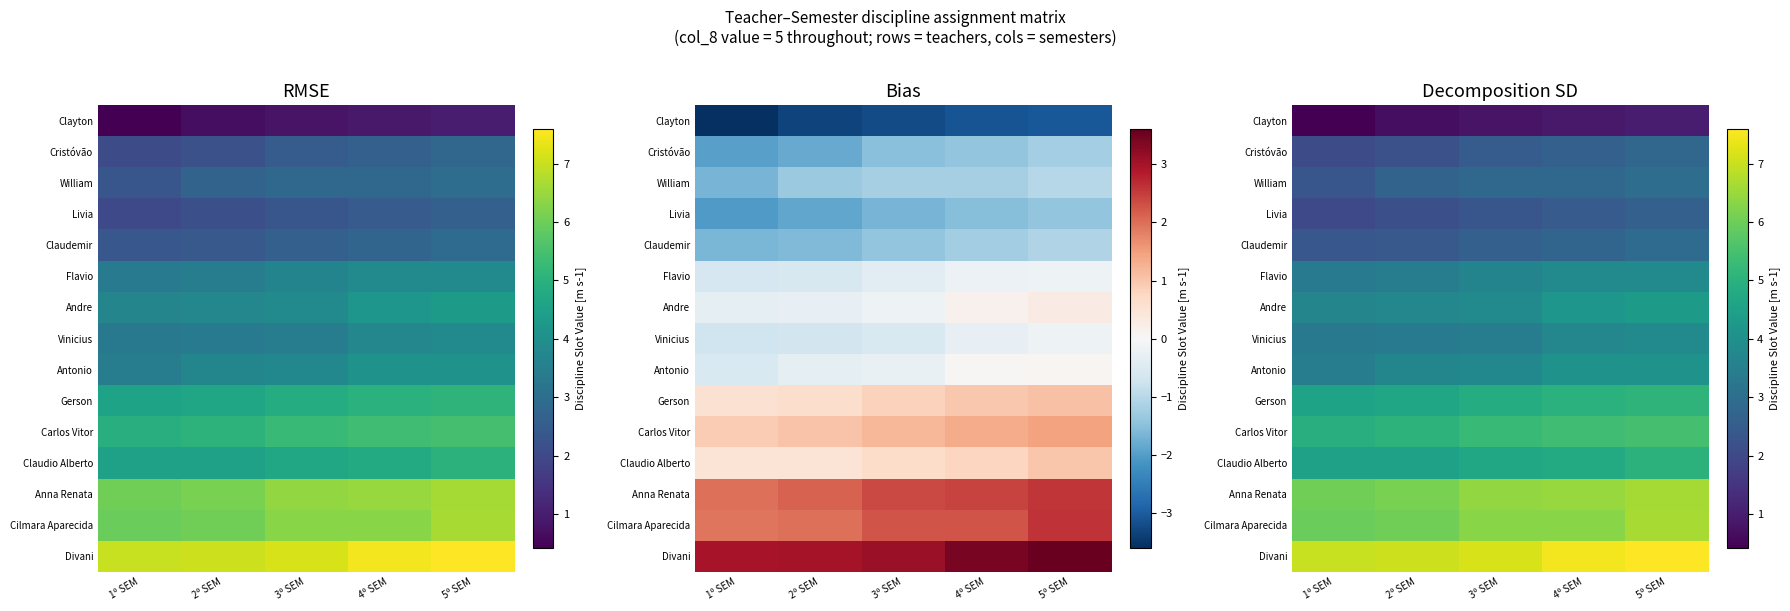

True or false: Claudio Alberto has a value of 4.5 at 2º SEM.

True